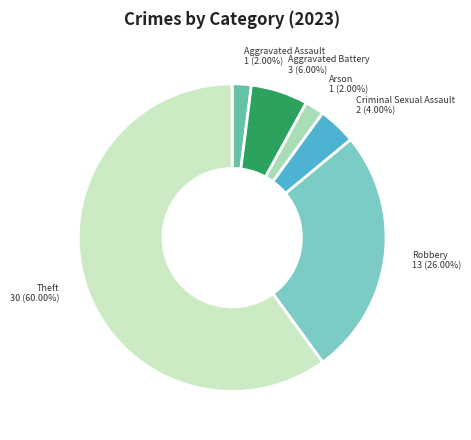

Is there a majority slice in this chart?

Yes